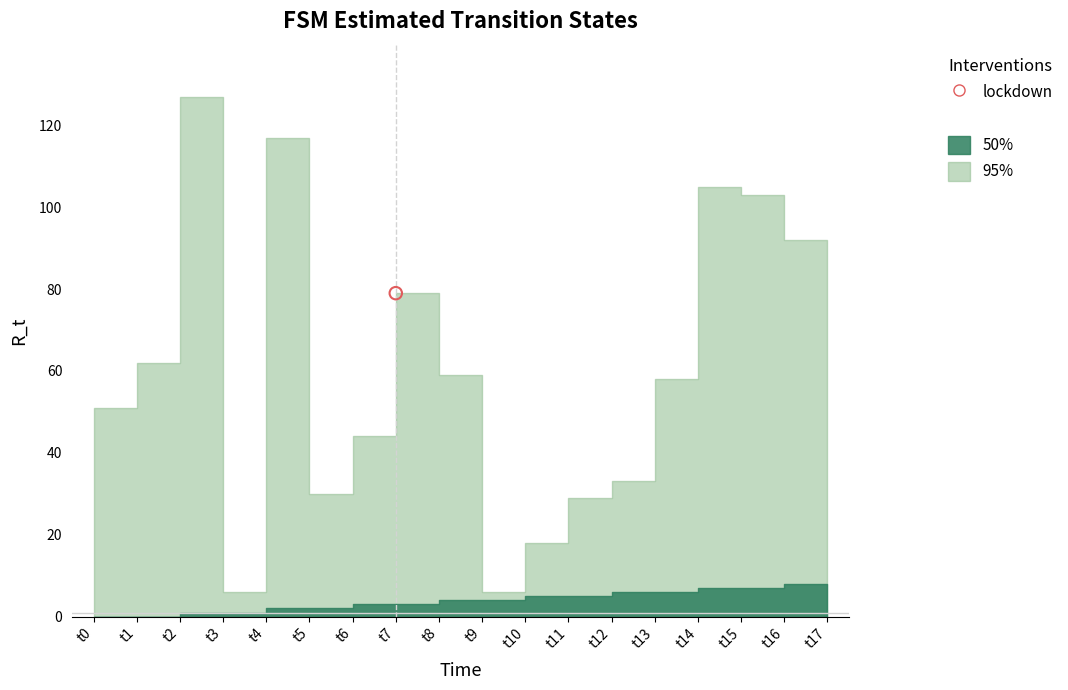

Is the value of source_state at 10 greater than the value of destination_state at 6?

No